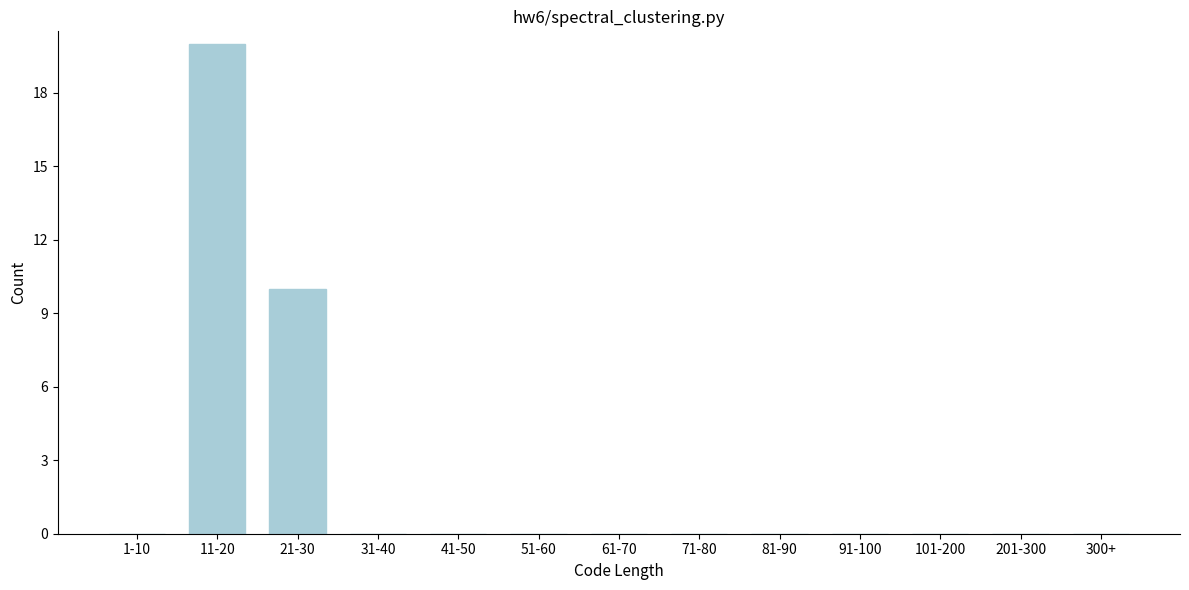

Reading right to left, extract all data points from this chart.

300+=0	201-300=0	101-200=0	91-100=0	81-90=0	71-80=0	61-70=0	51-60=0	41-50=0	31-40=0	21-30=10	11-20=20	1-10=0